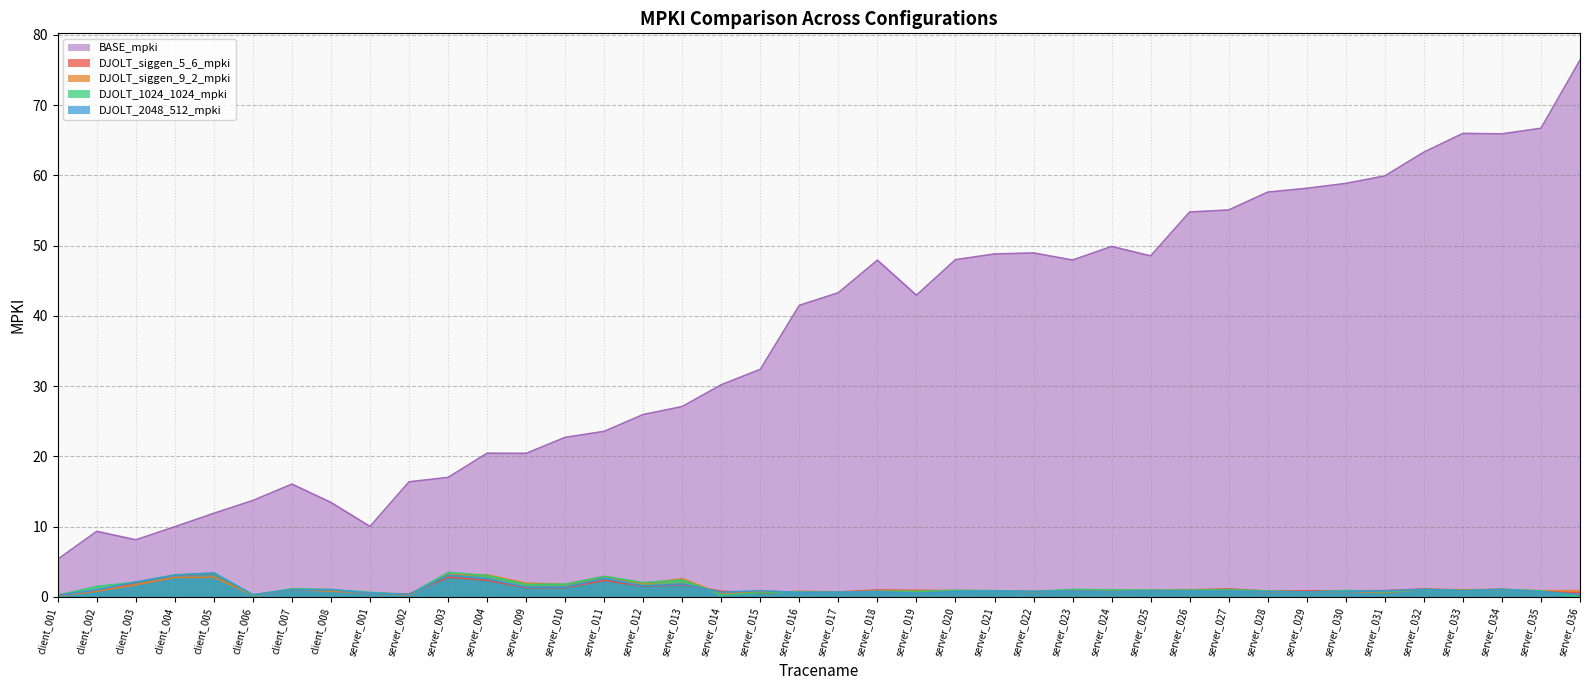

What is the label of the 1st point from the left?

client_001